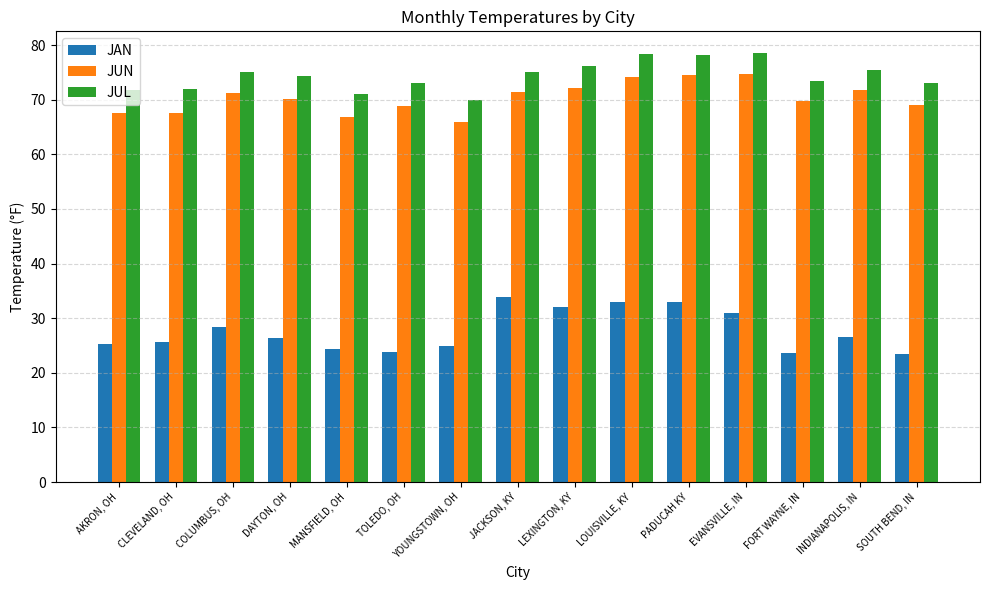

How many data points does each series have?

15